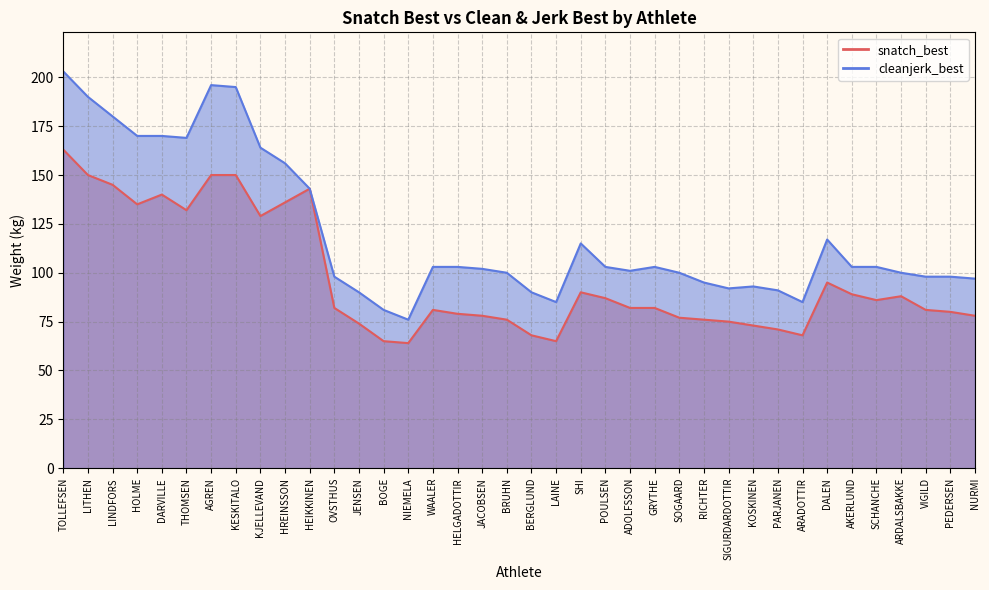

Reading left to right, transcribe all the data shown in this chart.

snatch_best: TOLLEFSEN=163	LITHEN=150	LINDFORS=145	HOLME=135	DARVILLE=140	THOMSEN=132	AGREN=150	KESKITALO=150	KJELLEVAND=129	HREINSSON=136	HEIKKINEN=143	OVSTHUS=82	JENSEN=74	BOGE=65	NIEMELA=64	WAALER=81	HELGADOTTIR=79	JACOBSEN=78	BRUHN=76	BERGLUND=68	LAINE=65	SHI=90	POULSEN=87	ADOLFSSON=82	GRYTHE=82	SOGAARD=77	RICHTER=76	SIGURDARDOTTIR=75	KOSKINEN=73	PARJANEN=71	ARADOTTIR=68	DALEN=95	AKERLUND=89	SCHANCHE=86	ARDALSBAKKE=88	VIGILD=81	PEDERSEN=80	NURMI=78
cleanjerk_best: TOLLEFSEN=203	LITHEN=190	LINDFORS=180	HOLME=170	DARVILLE=170	THOMSEN=169	AGREN=196	KESKITALO=195	KJELLEVAND=164	HREINSSON=156	HEIKKINEN=143	OVSTHUS=98	JENSEN=90	BOGE=81	NIEMELA=76	WAALER=103	HELGADOTTIR=103	JACOBSEN=102	BRUHN=100	BERGLUND=90	LAINE=85	SHI=115	POULSEN=103	ADOLFSSON=101	GRYTHE=103	SOGAARD=100	RICHTER=95	SIGURDARDOTTIR=92	KOSKINEN=93	PARJANEN=91	ARADOTTIR=85	DALEN=117	AKERLUND=103	SCHANCHE=103	ARDALSBAKKE=100	VIGILD=98	PEDERSEN=98	NURMI=97